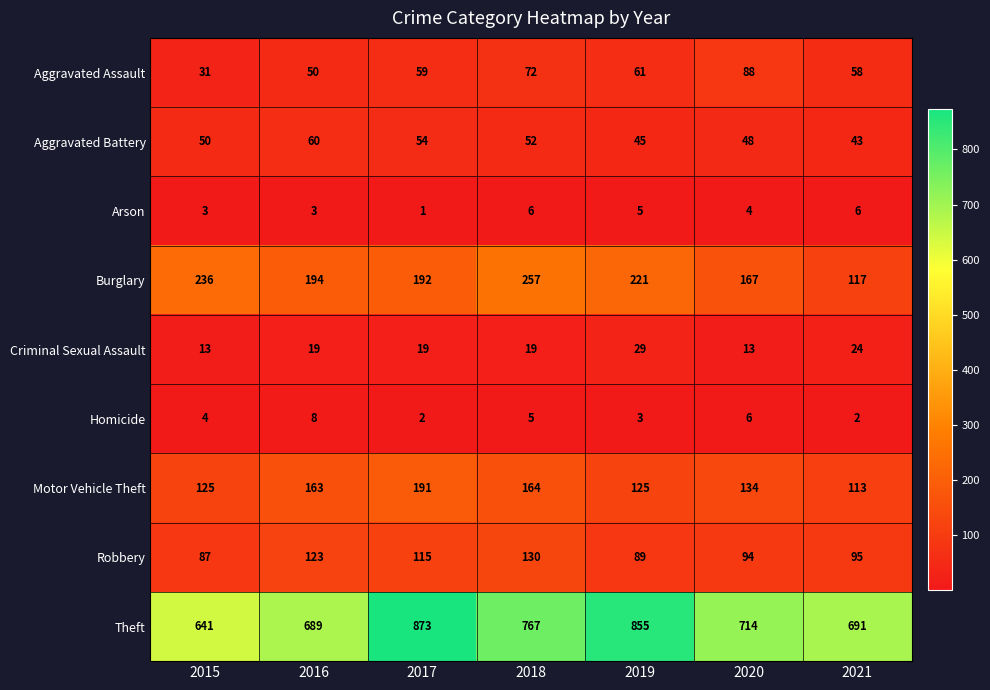

What is the difference between the second highest and second lowest values in the Theft series?

166